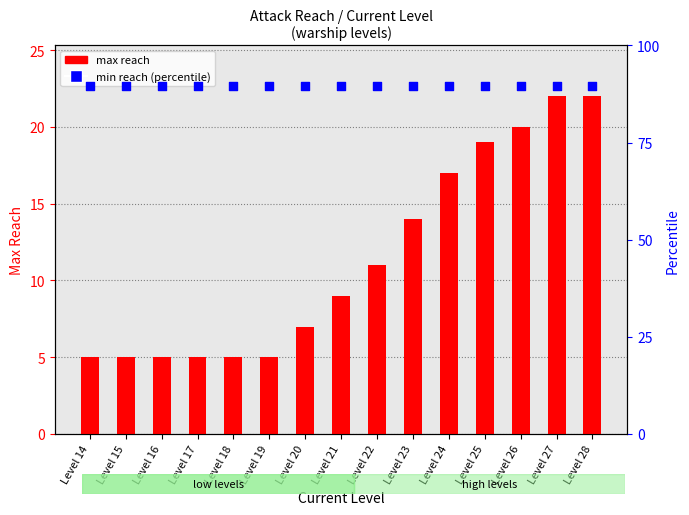

Which series has the largest Y range (max minus min)?

max reach